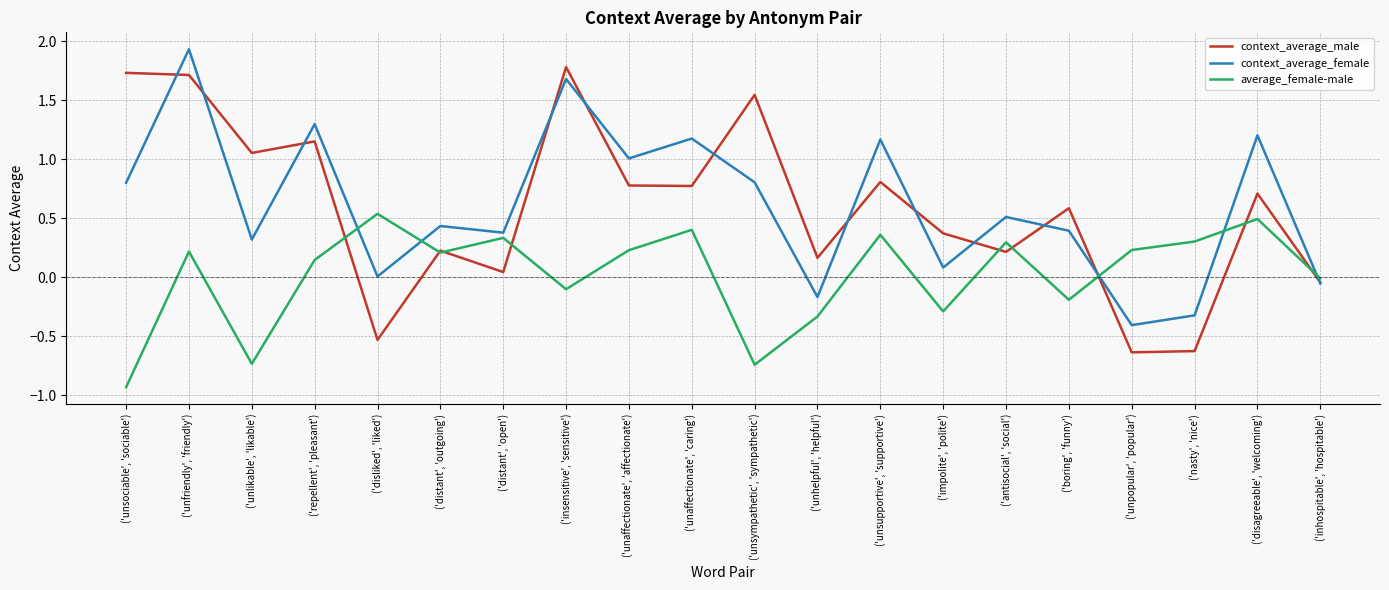

How many lines are shown in the chart?

3